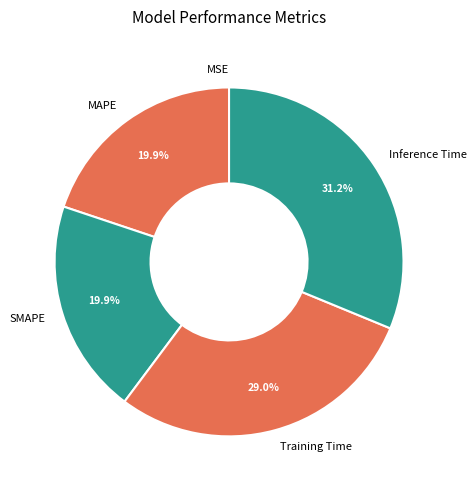

Which slice is the largest?

Inference Time